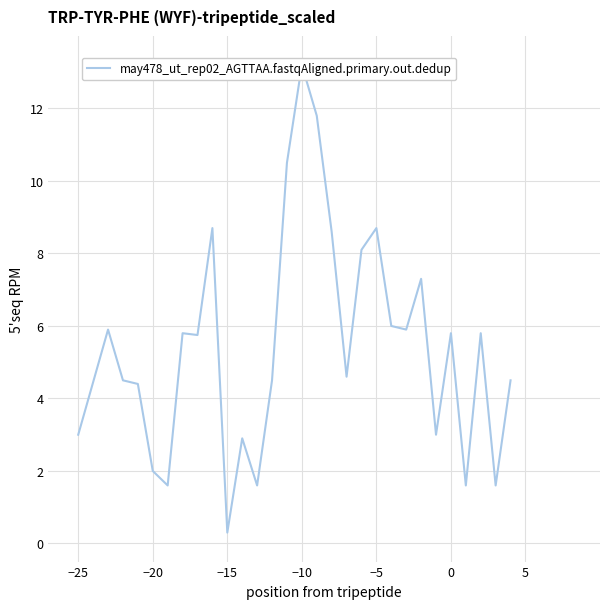

What is the ratio of the value at 22 to the value at −15?

1.6